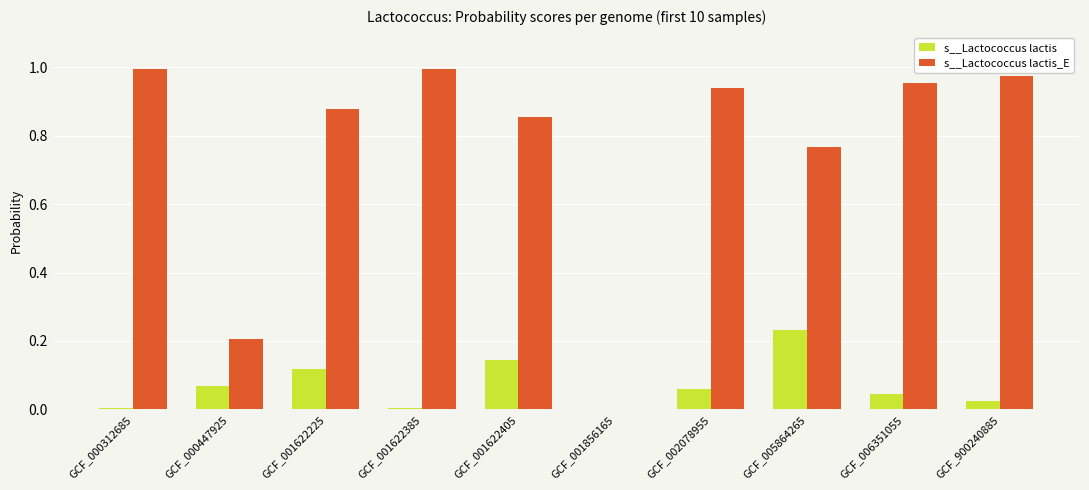

The s__Lactococcus lactis_E series shows 0.3 at GCF_000447925. True or false?

False